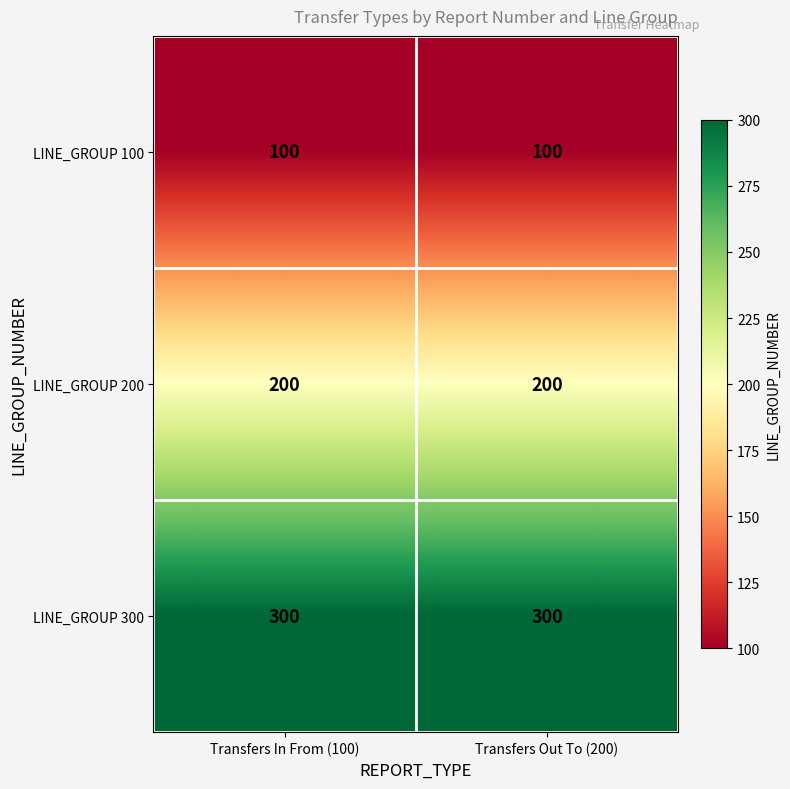

Reading left to right, list all the values displayed in this chart.

LINE_GROUP 100: Transfers In From (100)=100	Transfers Out To (200)=100
LINE_GROUP 200: Transfers In From (100)=200	Transfers Out To (200)=200
LINE_GROUP 300: Transfers In From (100)=300	Transfers Out To (200)=300